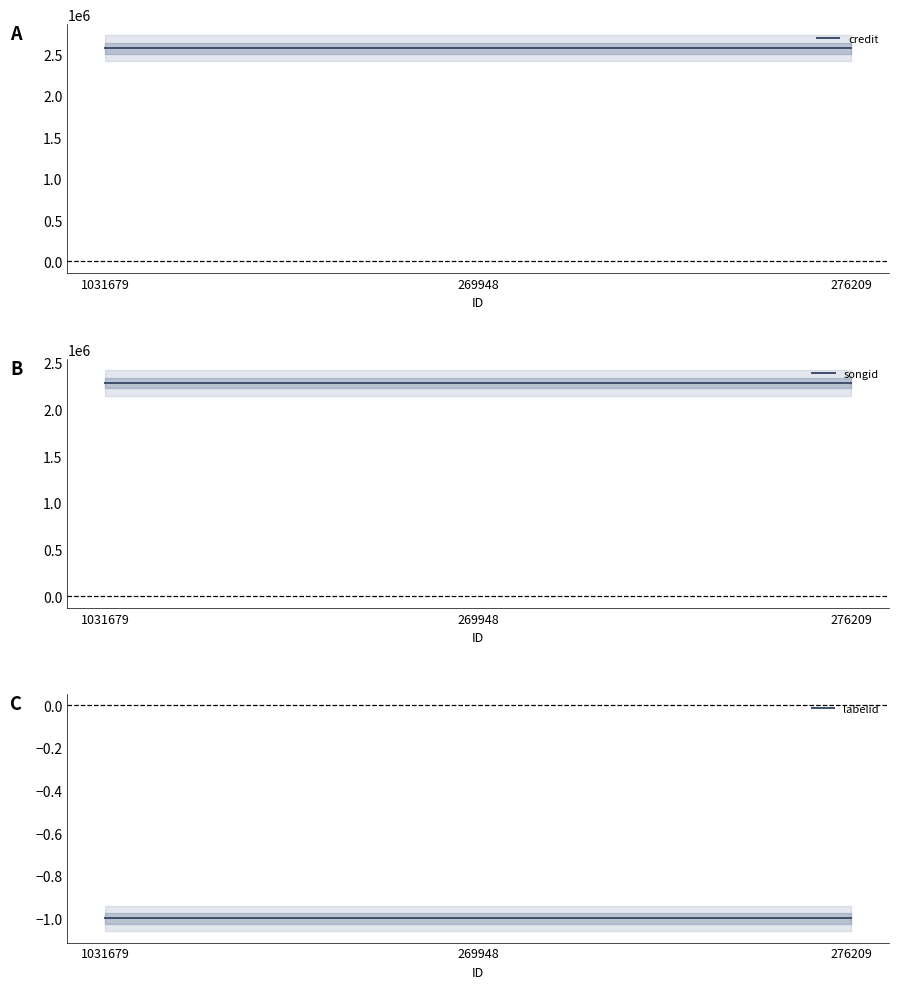

What is the minimum value for songid?

2281774